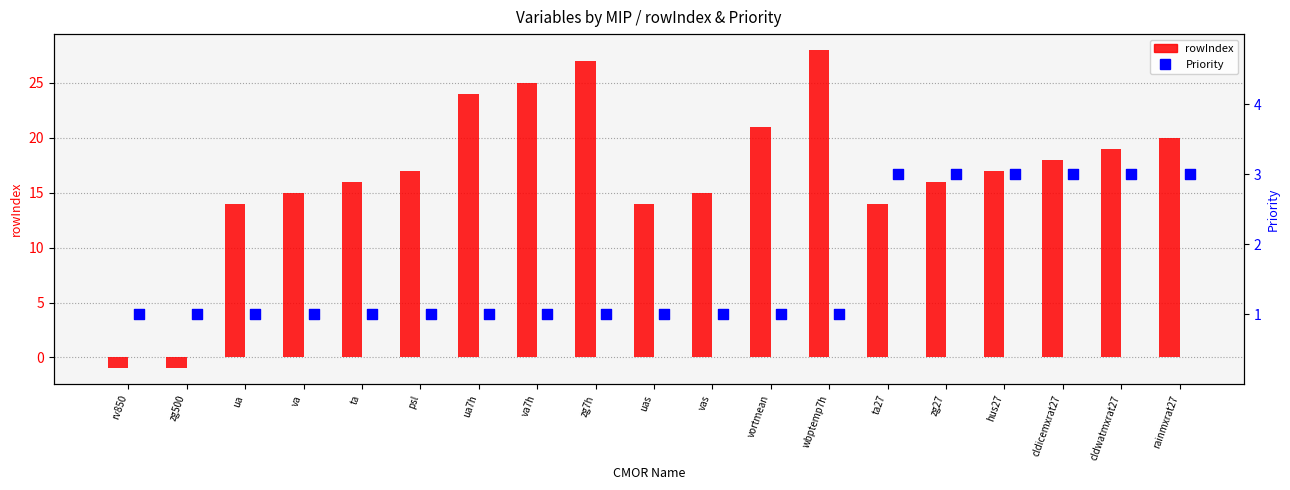

Which series contains the lowest Y value?

rowIndex